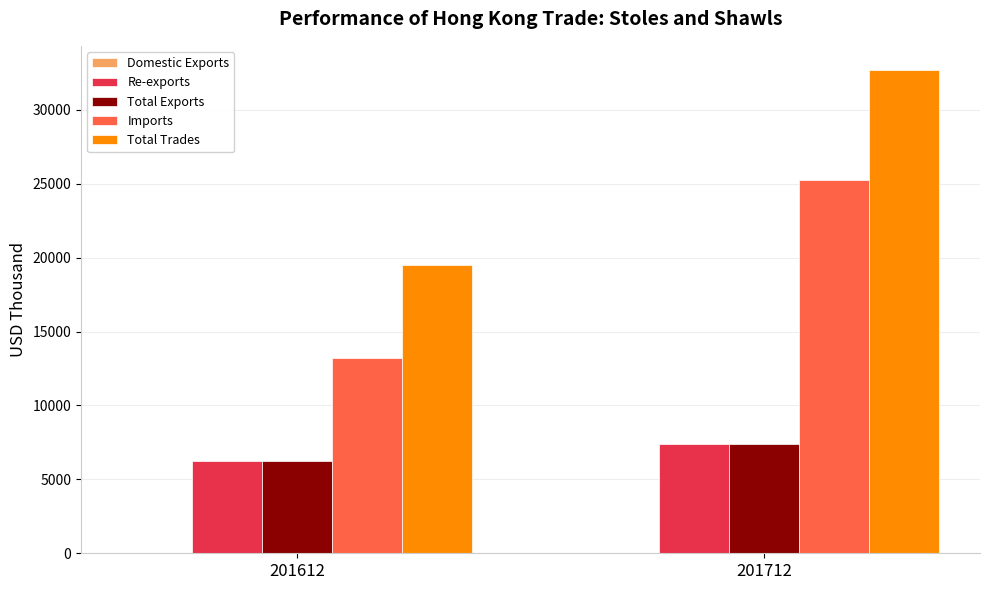

True or false: Imports has a value of 7037.7 at 201712.

False